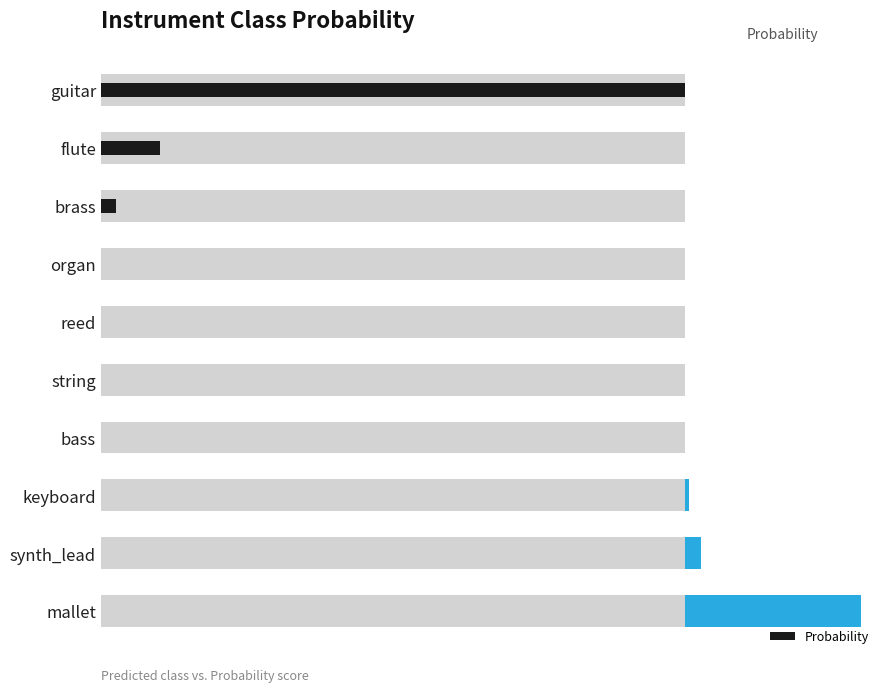

List the labels in order of value, smallest first.

3, 4, 5, 6, 7, 8, 9, 2, 1, 0